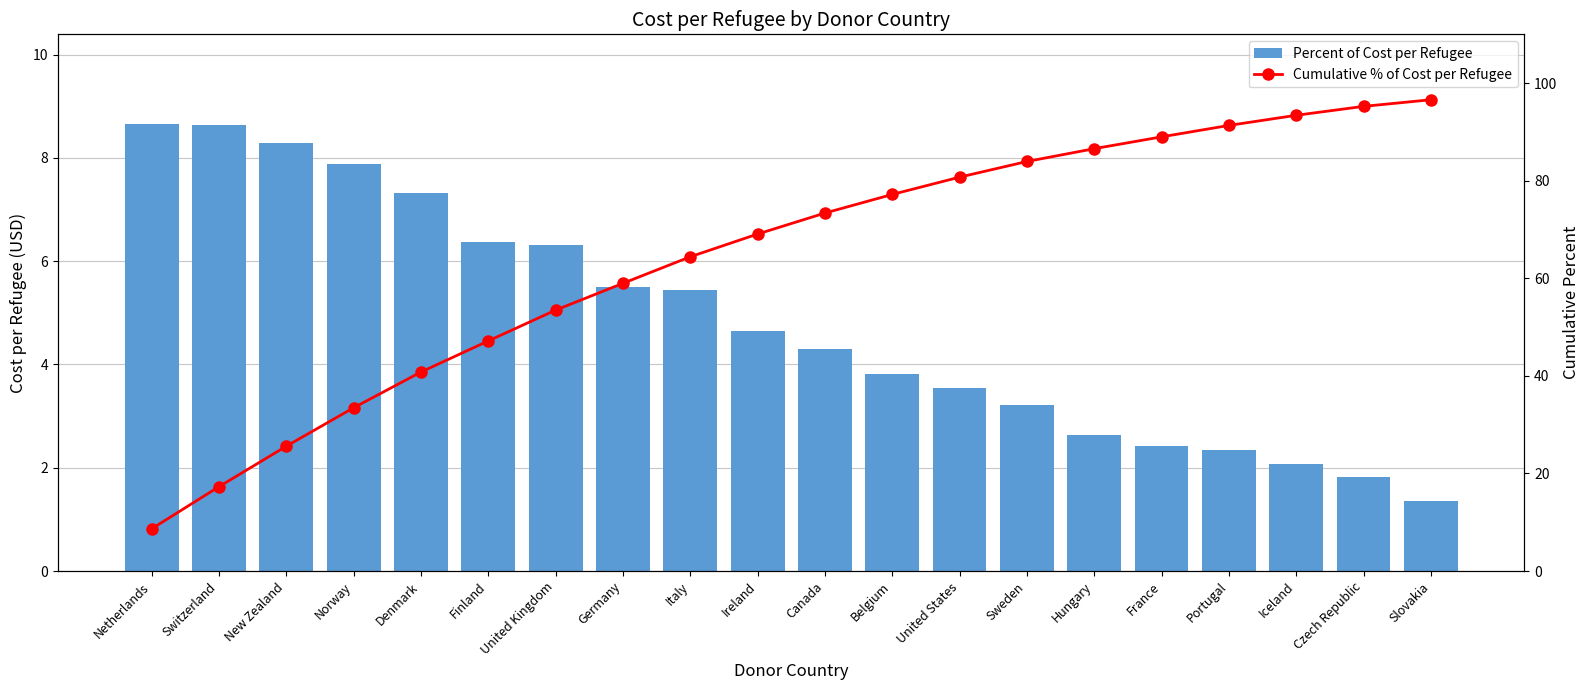

Which has a higher value, Czech Republic or Germany?

Germany